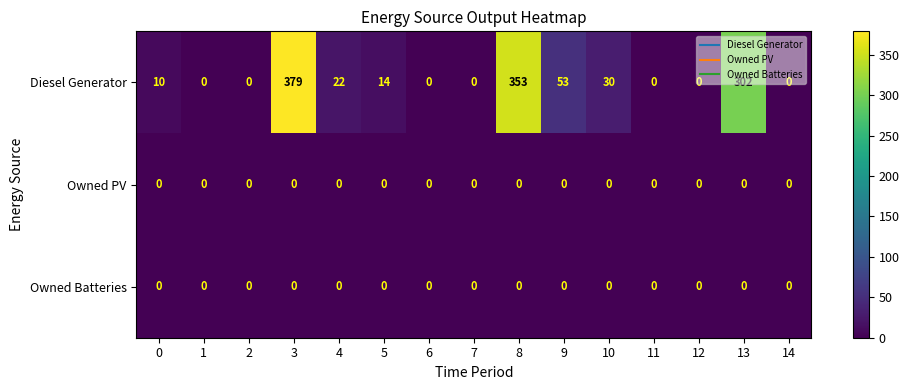

What is the difference between the maximum and second lowest values in the Diesel Generator series?

379